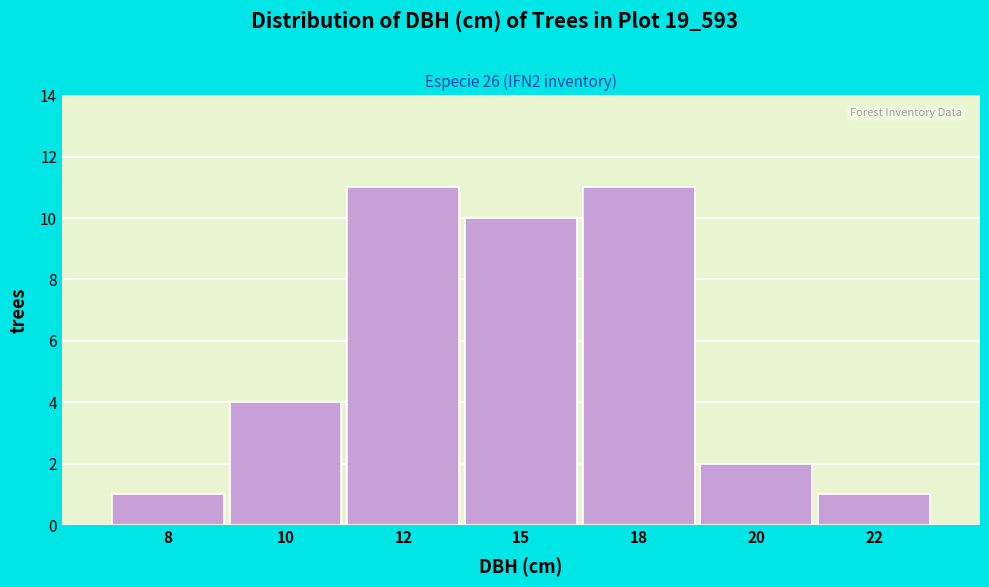

Reading left to right, list all the values displayed in this chart.

1	4	11	10	11	2	1